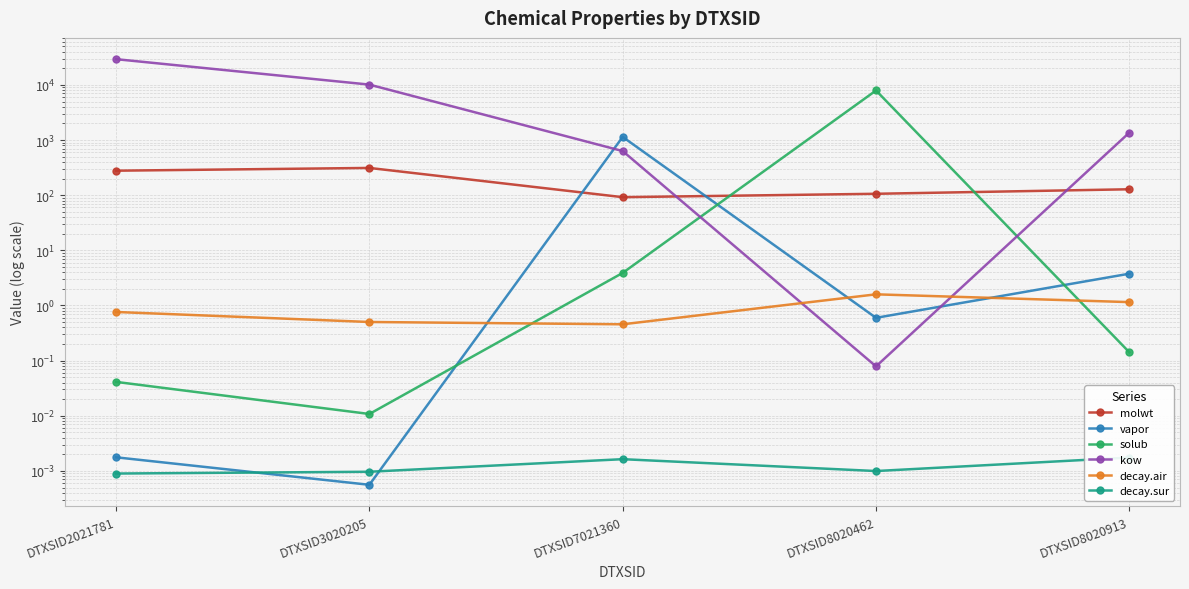

What are all the series names shown in the legend?

molwt, vapor, solub, kow, decay.air, decay.sur